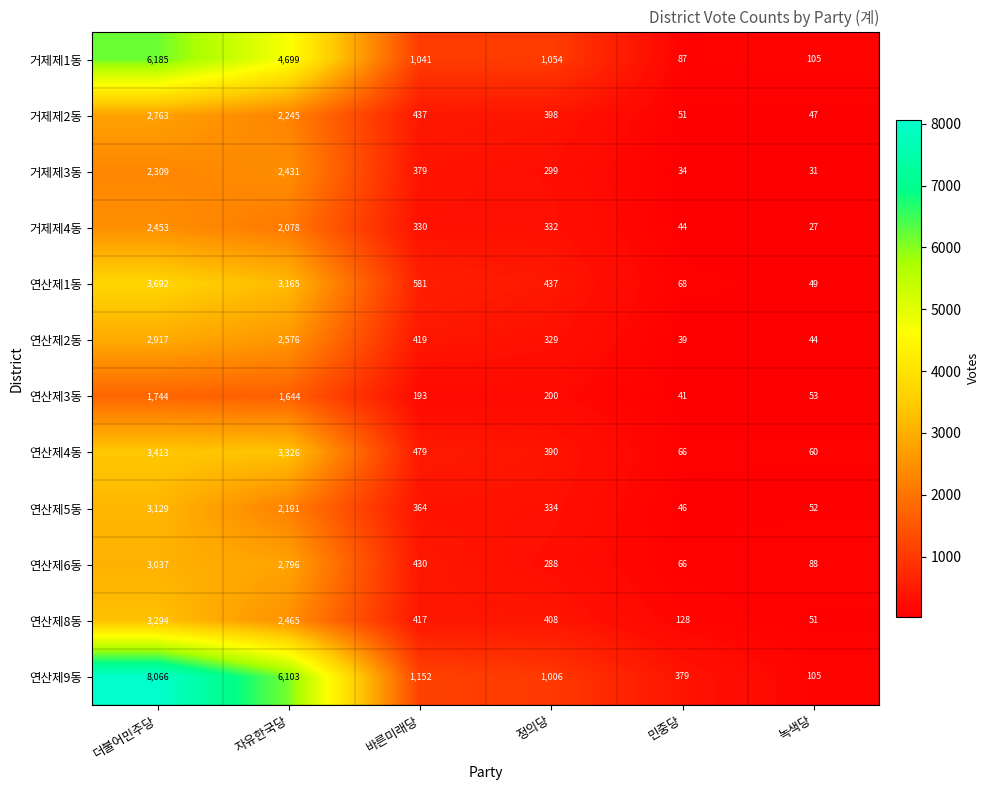

What is the sum of all 연산제5동 values?

6116